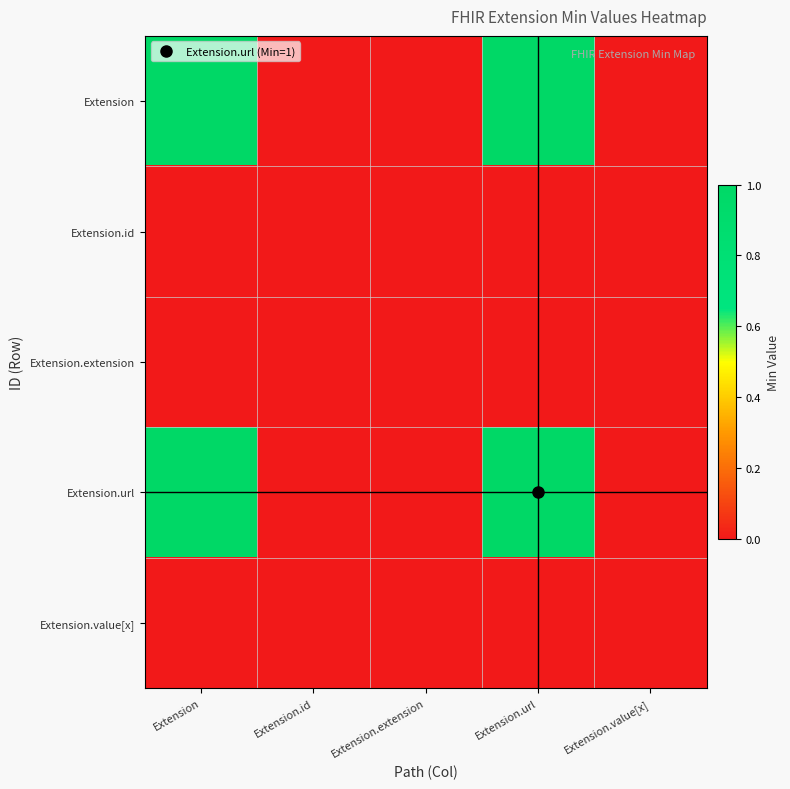

How many distinct data groups are displayed?

5